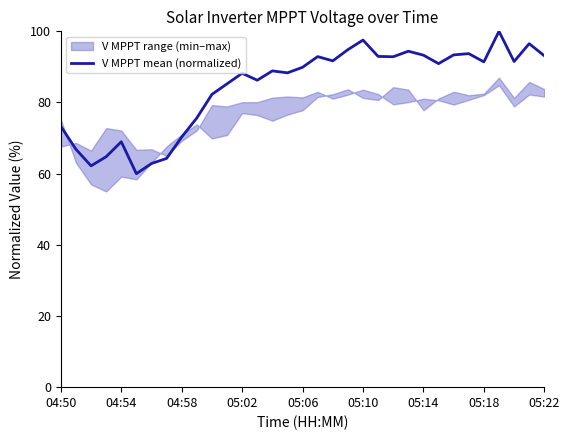

What is the highest value of the V MPPT mean (normalized) series?

100.0